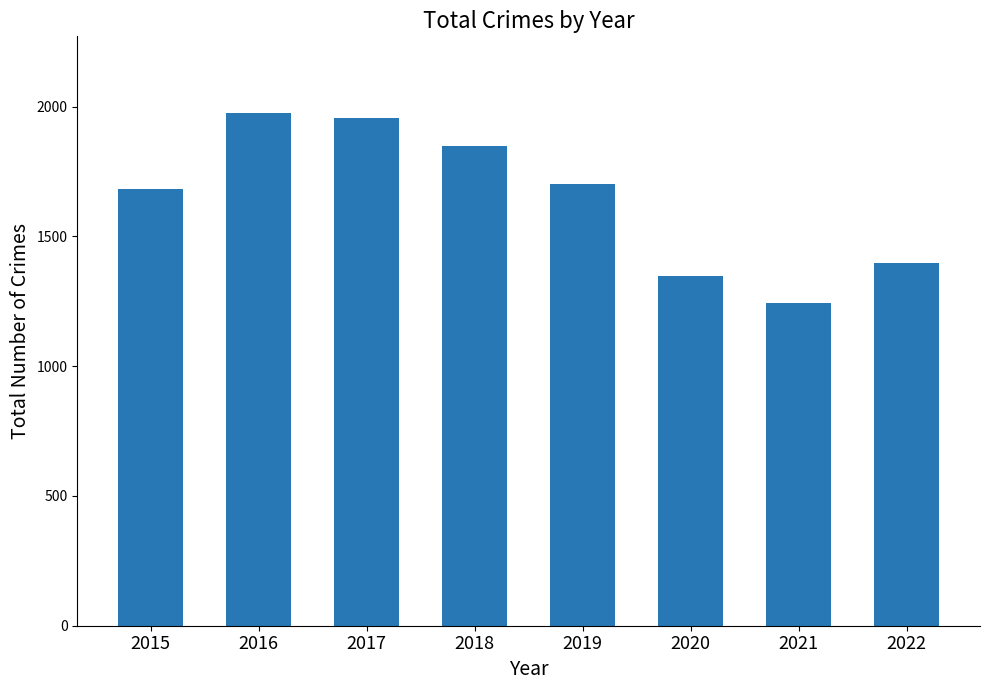

What is the change in value from 2016 to 2018?

-127